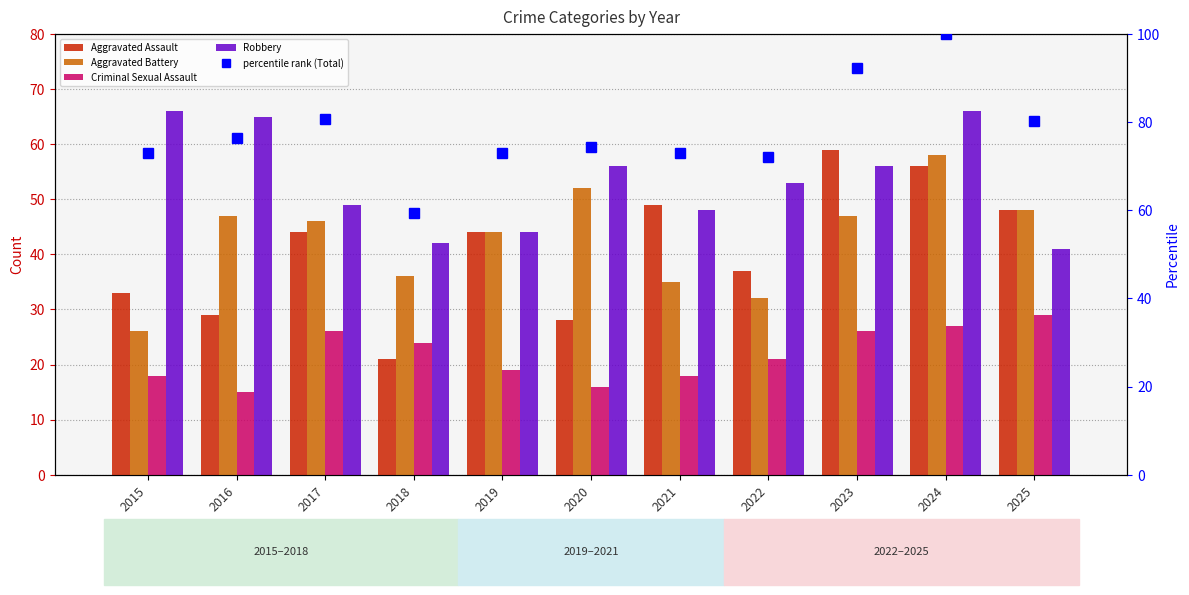

Between 2016 and 2022, which is larger?

2022